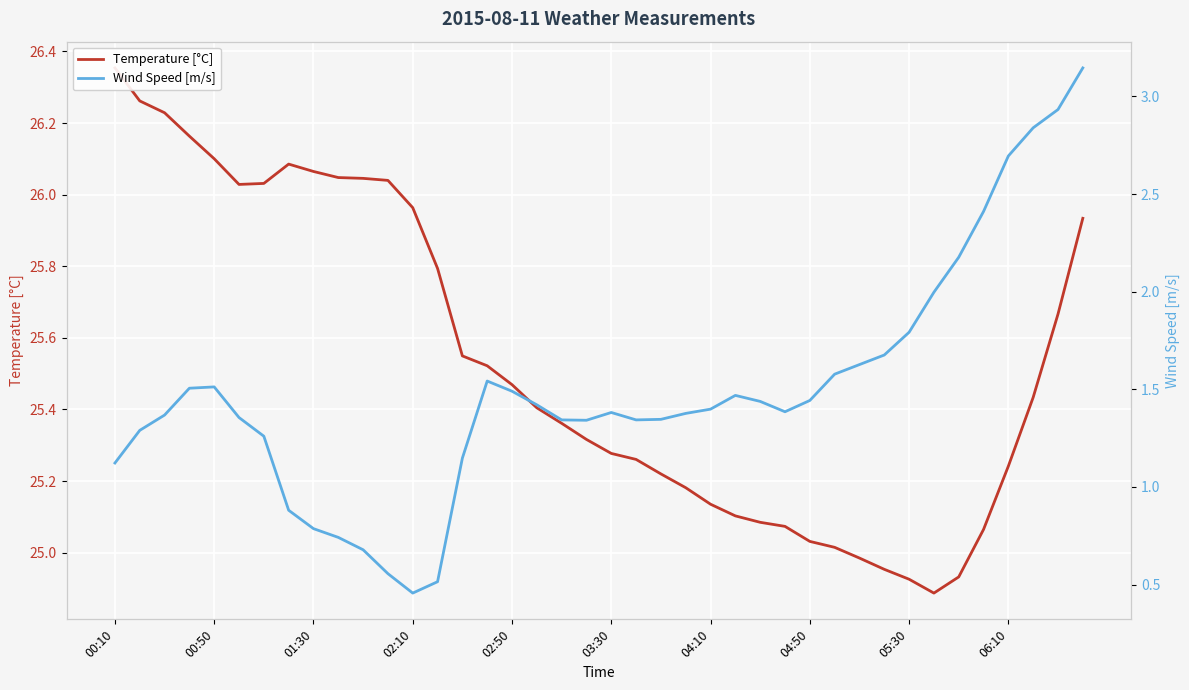

Rank the series by their average value, from lowest to highest.

Wind Speed [m/s], Temperature [°C]